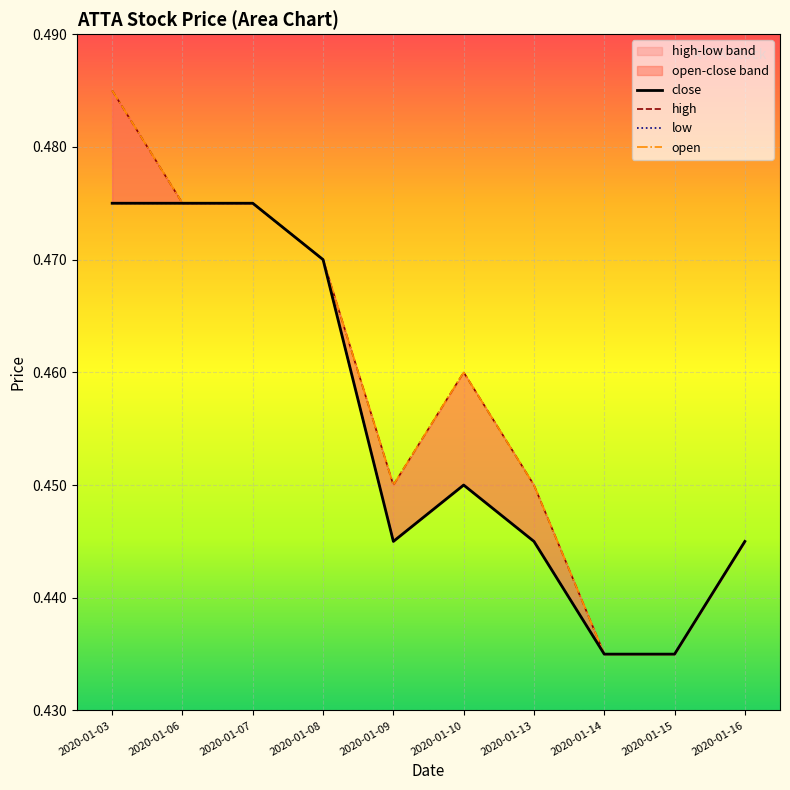

At 2020-01-03, list the series in order from largest to smallest.

high, open, close, low